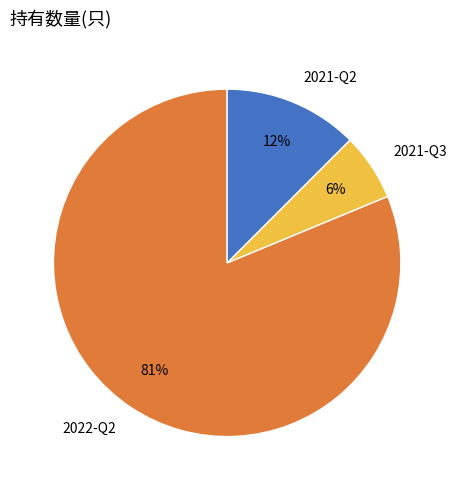

What is the smallest slice in the pie chart?

2021-Q3